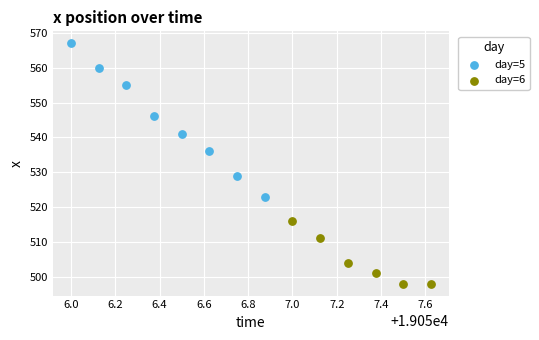

Which series contains the highest Y value?

day=5